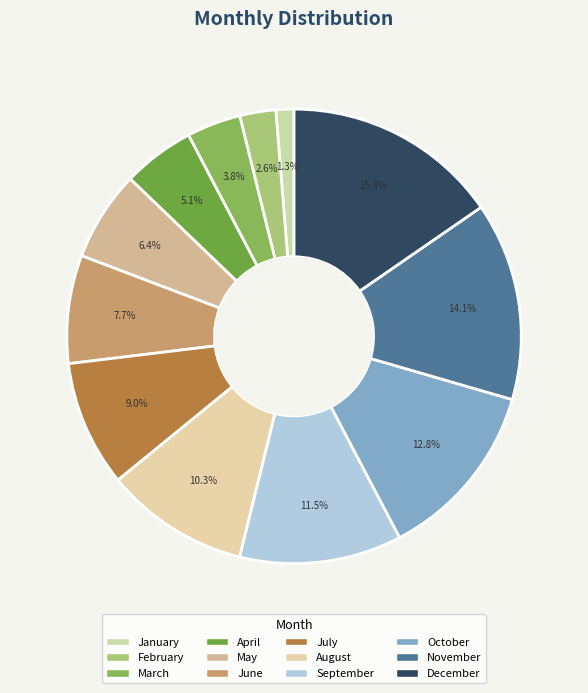

The January slice represents 1% of the pie. True or false?

True